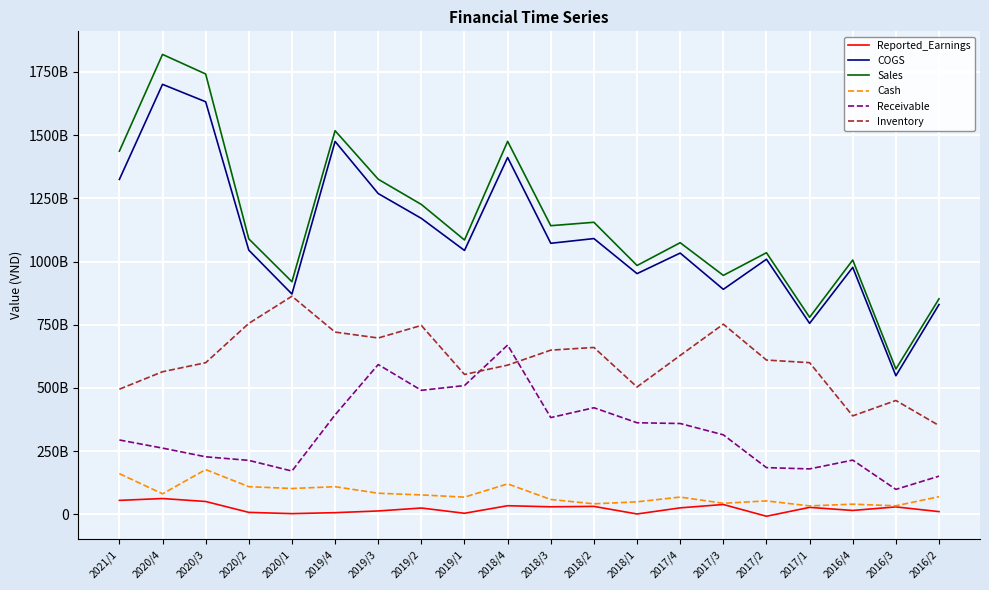

True or false: Inventory and COGS cross at least once.

False